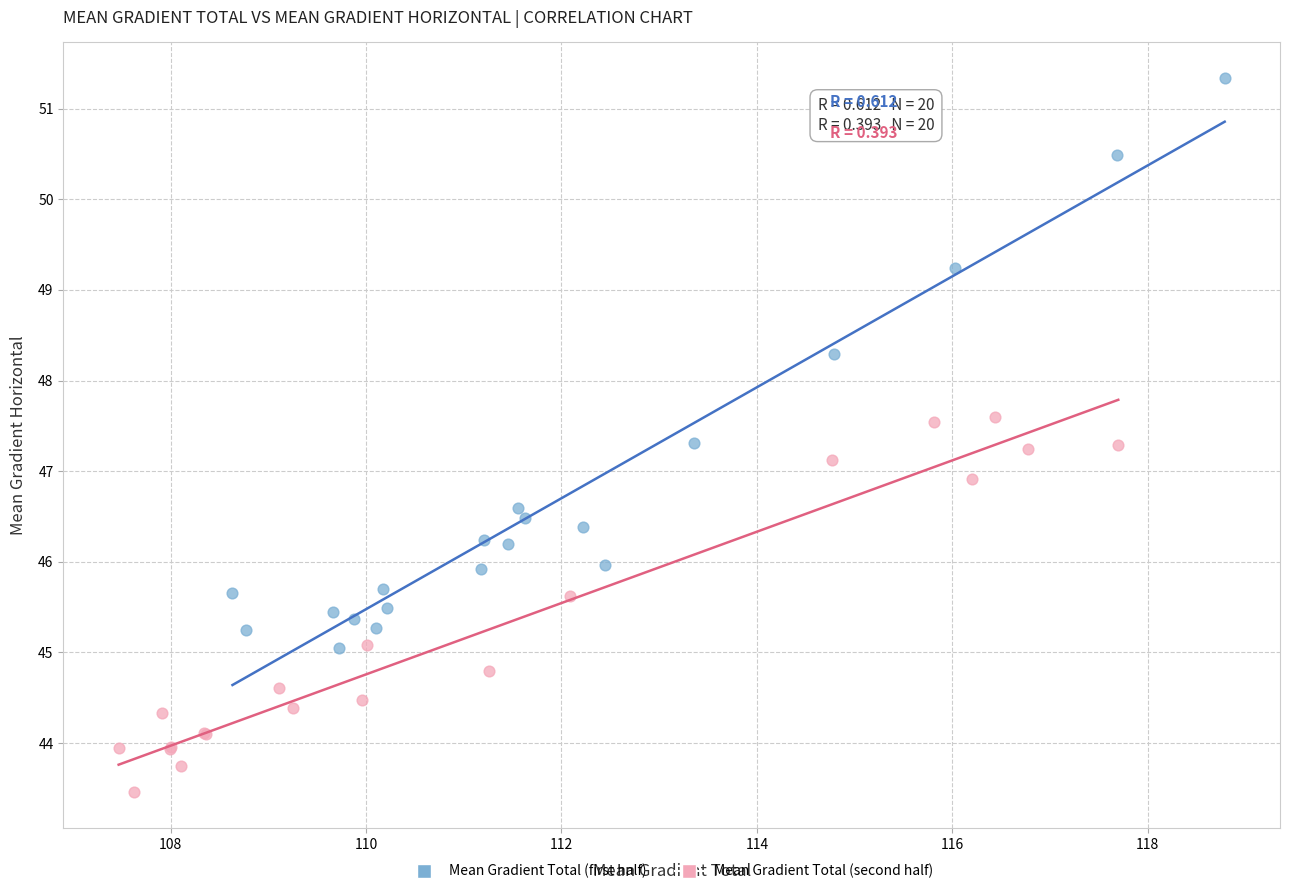

What are all the series names shown in the legend?

Mean Gradient Total (first half), Mean Gradient Total (second half)